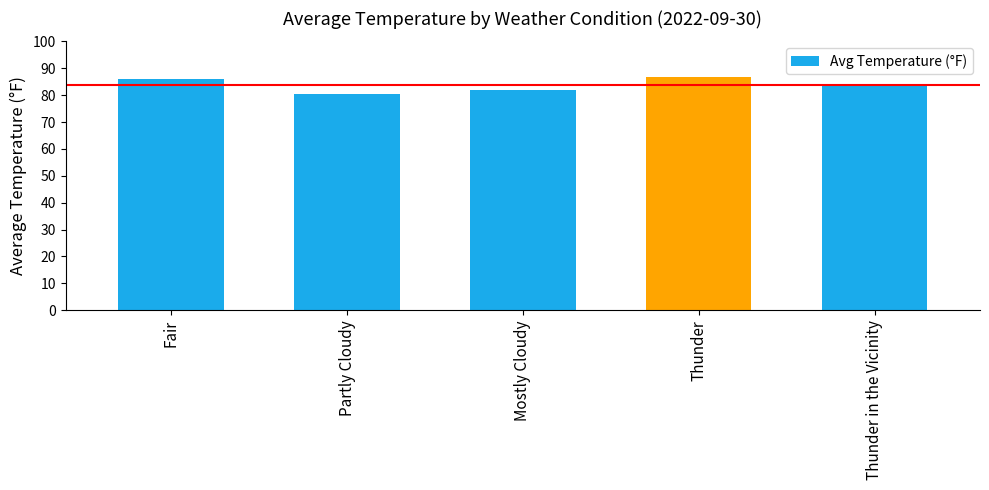

Reading left to right, list all the values displayed in this chart.

Fair=86.1	Partly Cloudy=80.3	Mostly Cloudy=82.0	Thunder=86.7	Thunder in the Vicinity=84.0